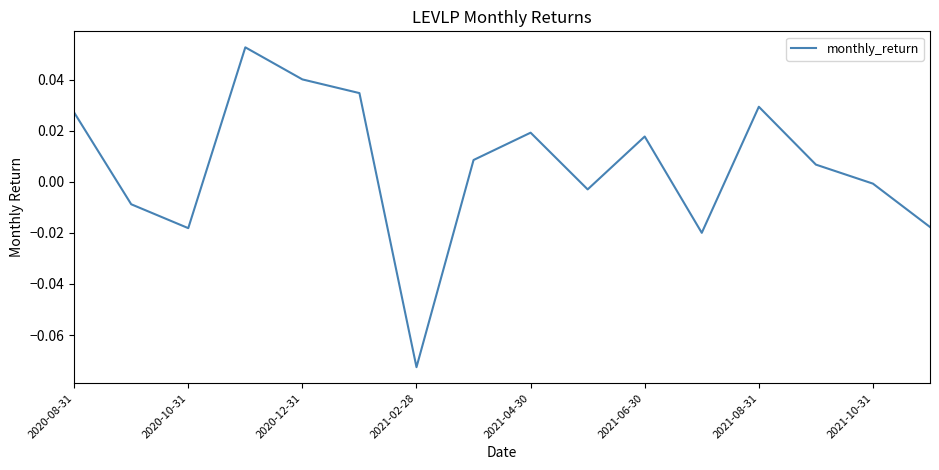

How many lines are shown in the chart?

1